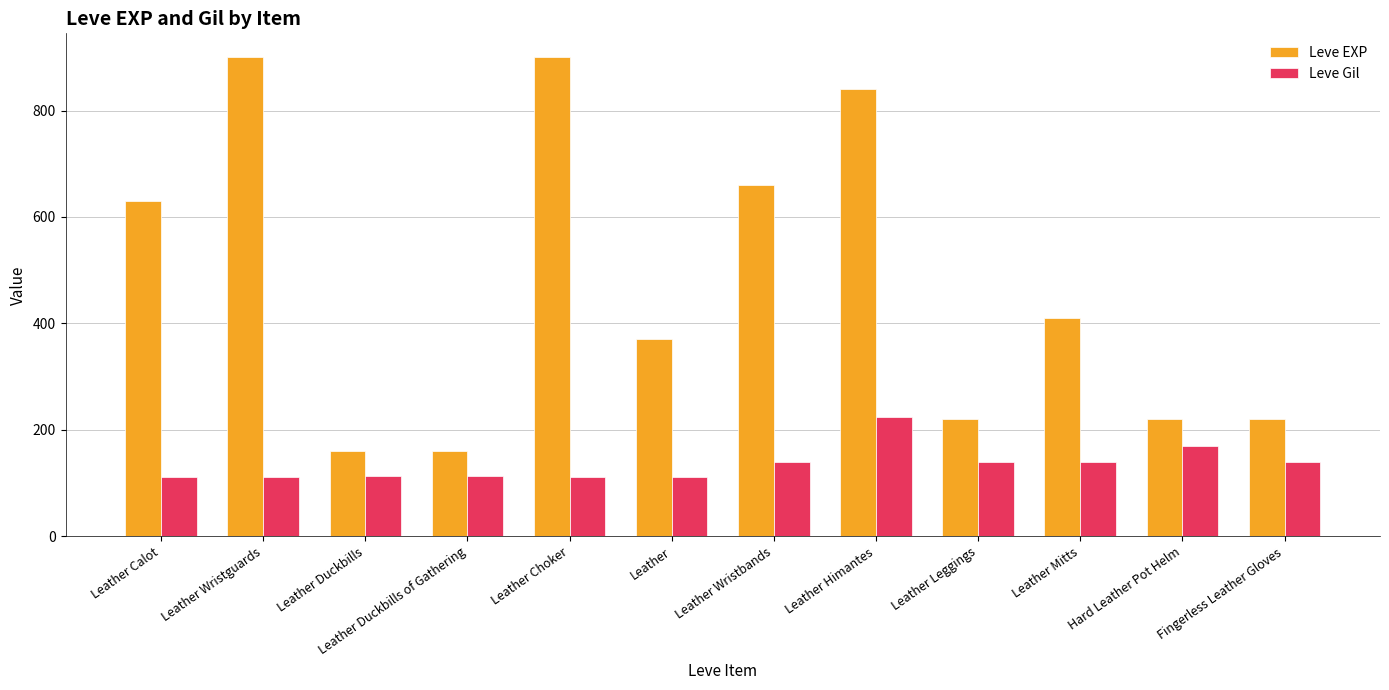

How many bars are there in each group?

2